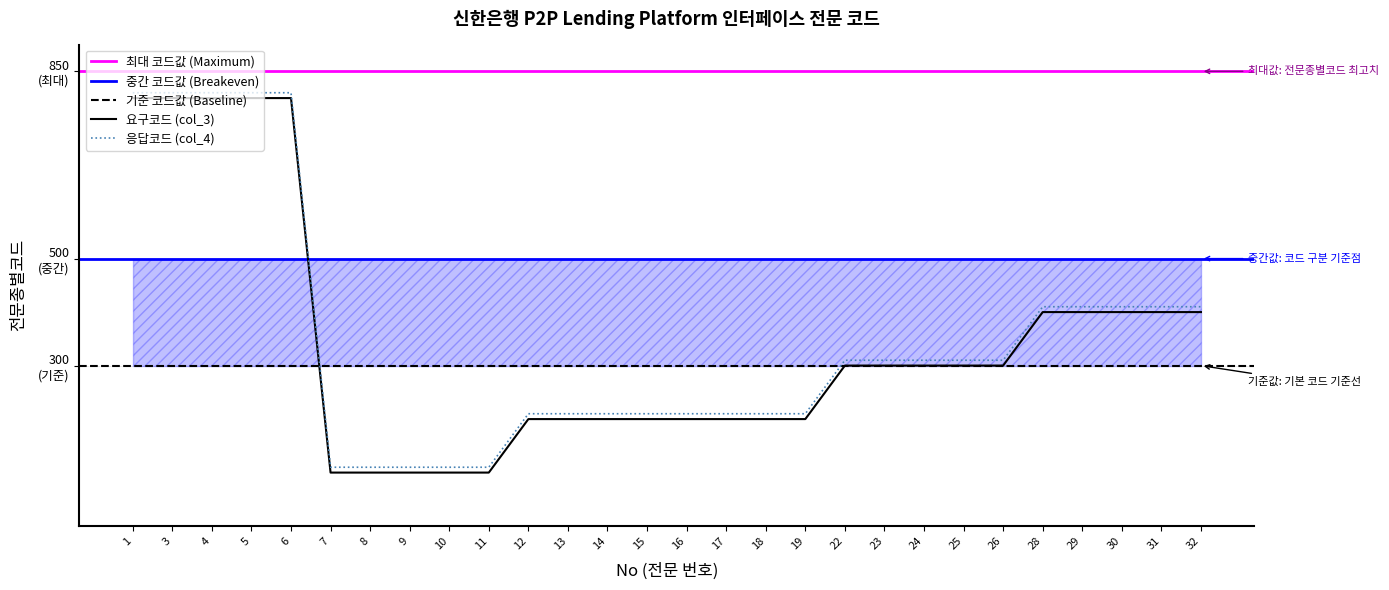

What is the sum of all 응답코드 (col_4) values?

9880